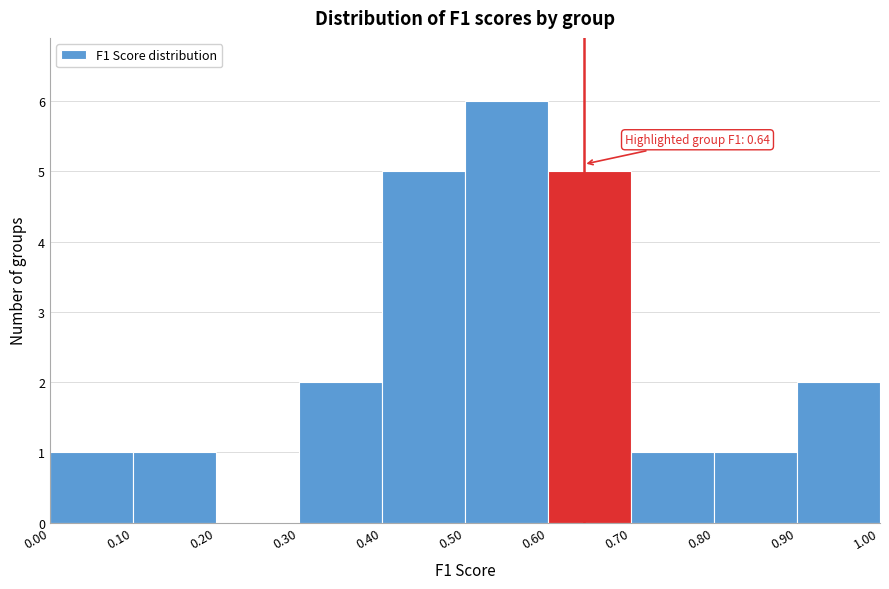

Over which range of the x-axis is the bar tallest?

0.50 to 0.60